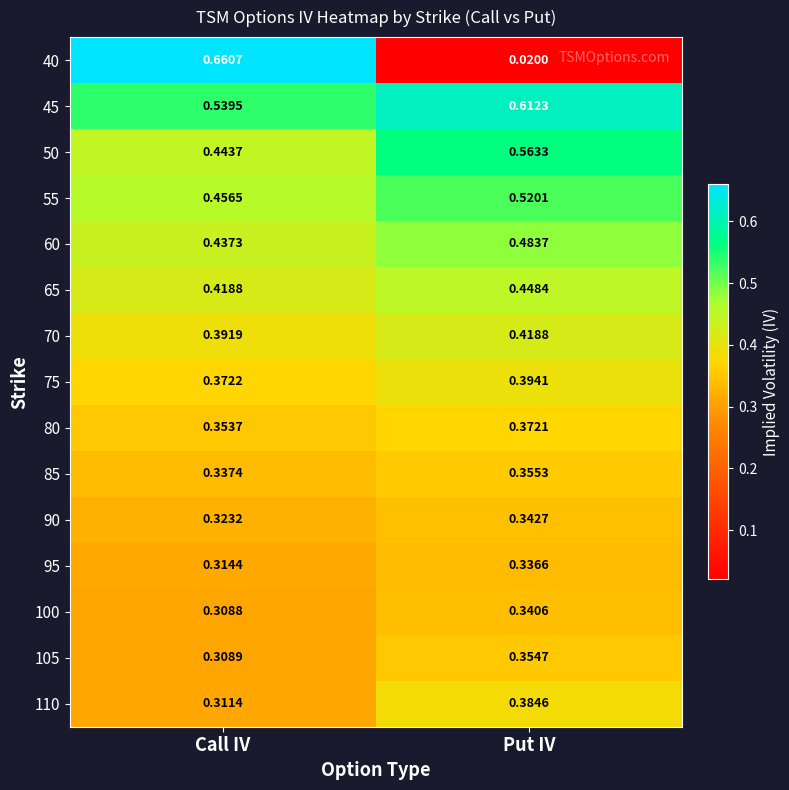

At which label is 65 closest to 0?

Call IV